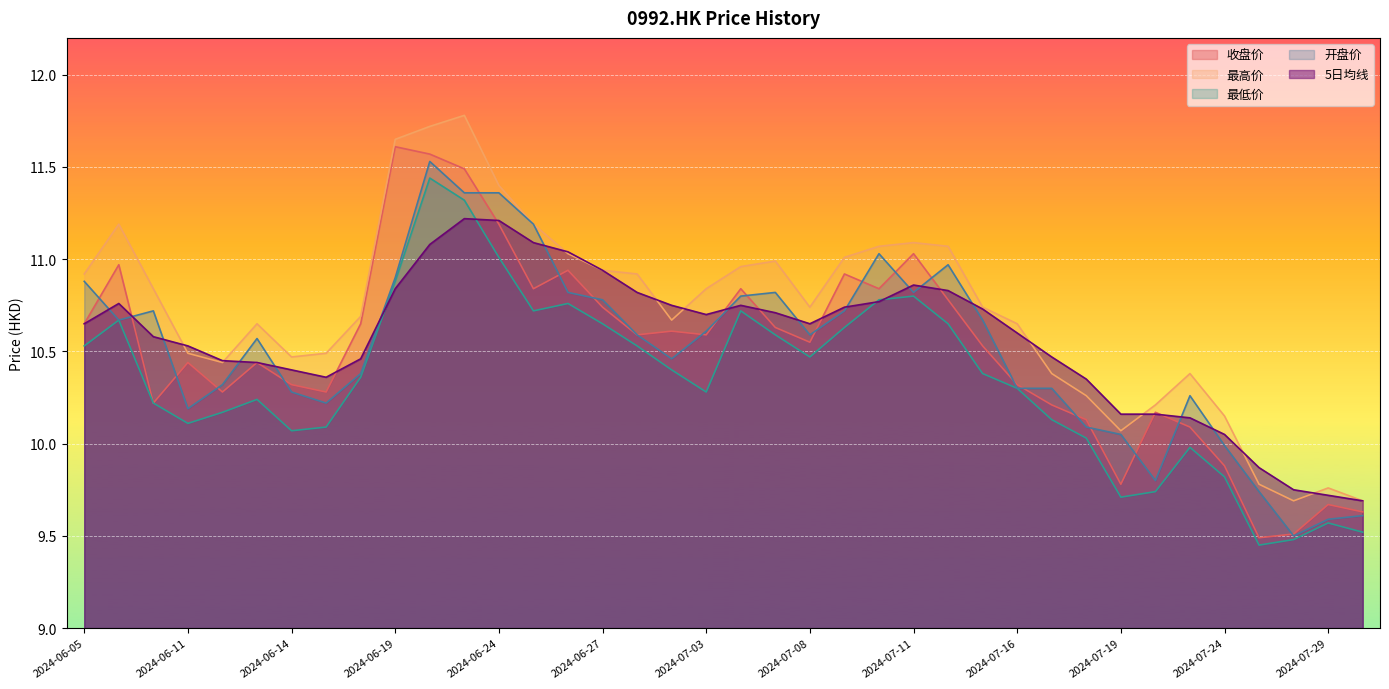

List the series in order of their peak value, highest first.

最高价, 收盘价, 开盘价, 最低价, 5日均线